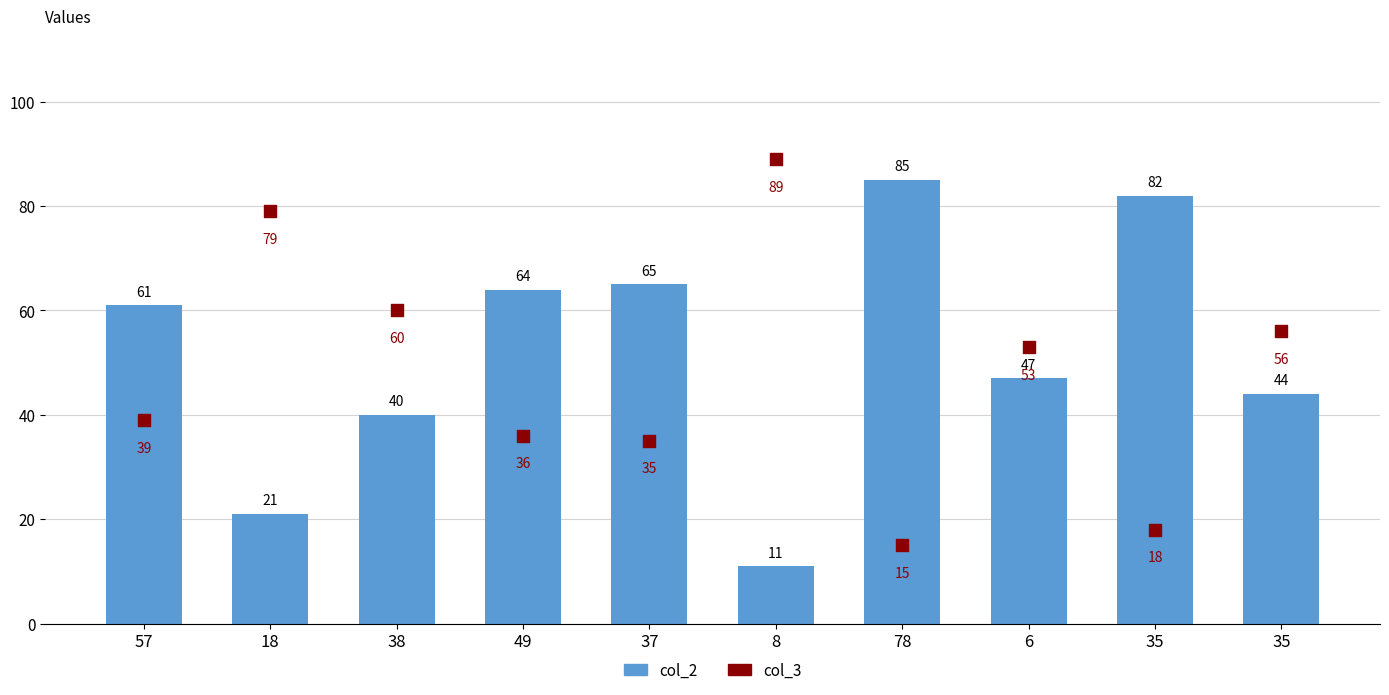

What are all the series names shown in the legend?

col_2, col_3